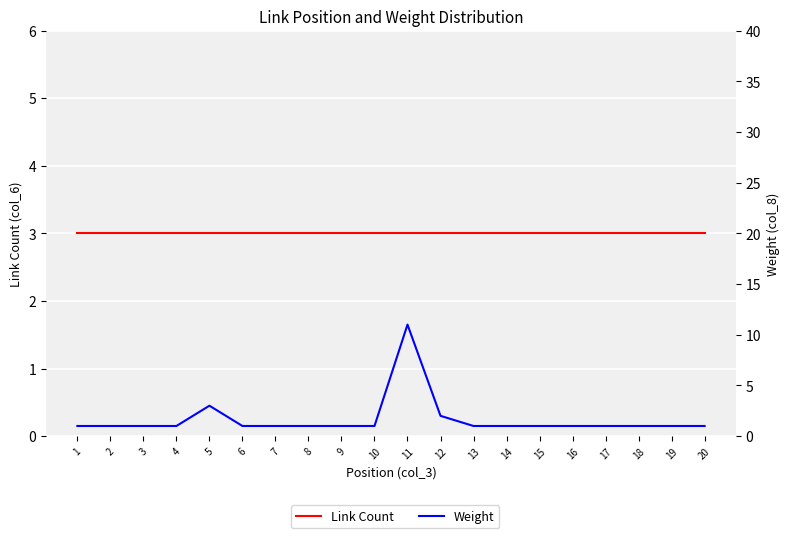

How many data points in Weight are above 1?

3